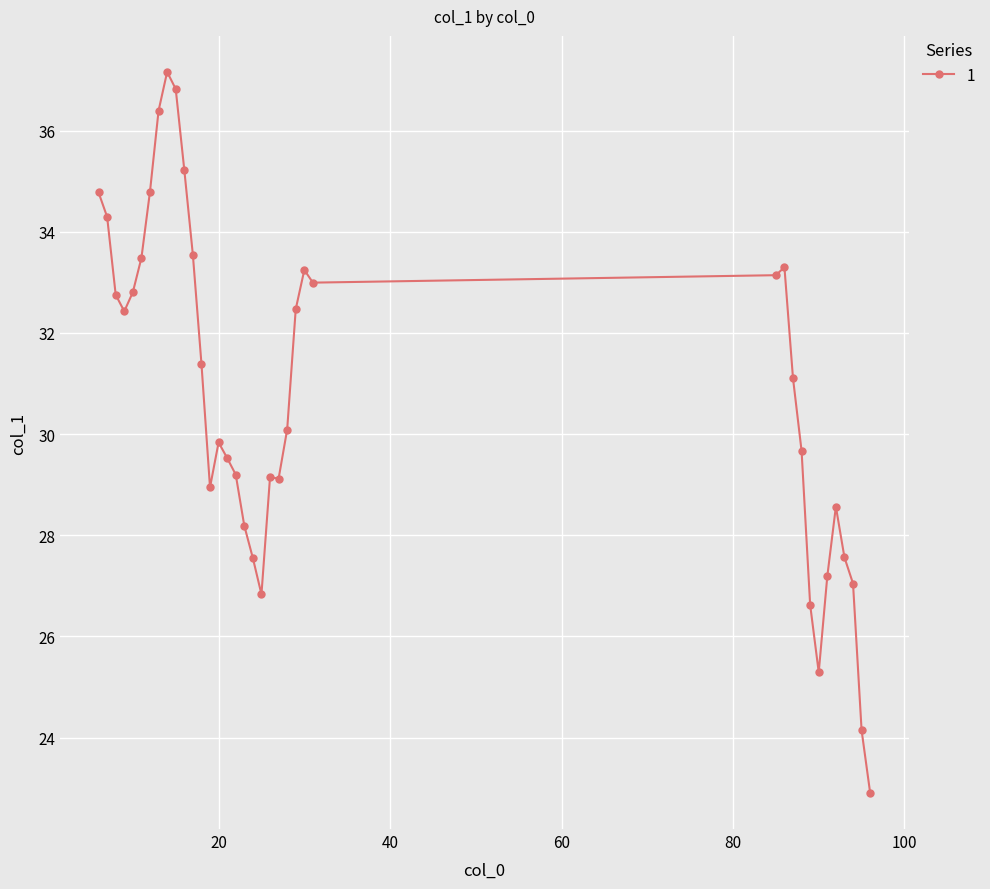

What is the sum of all values?

1169.6